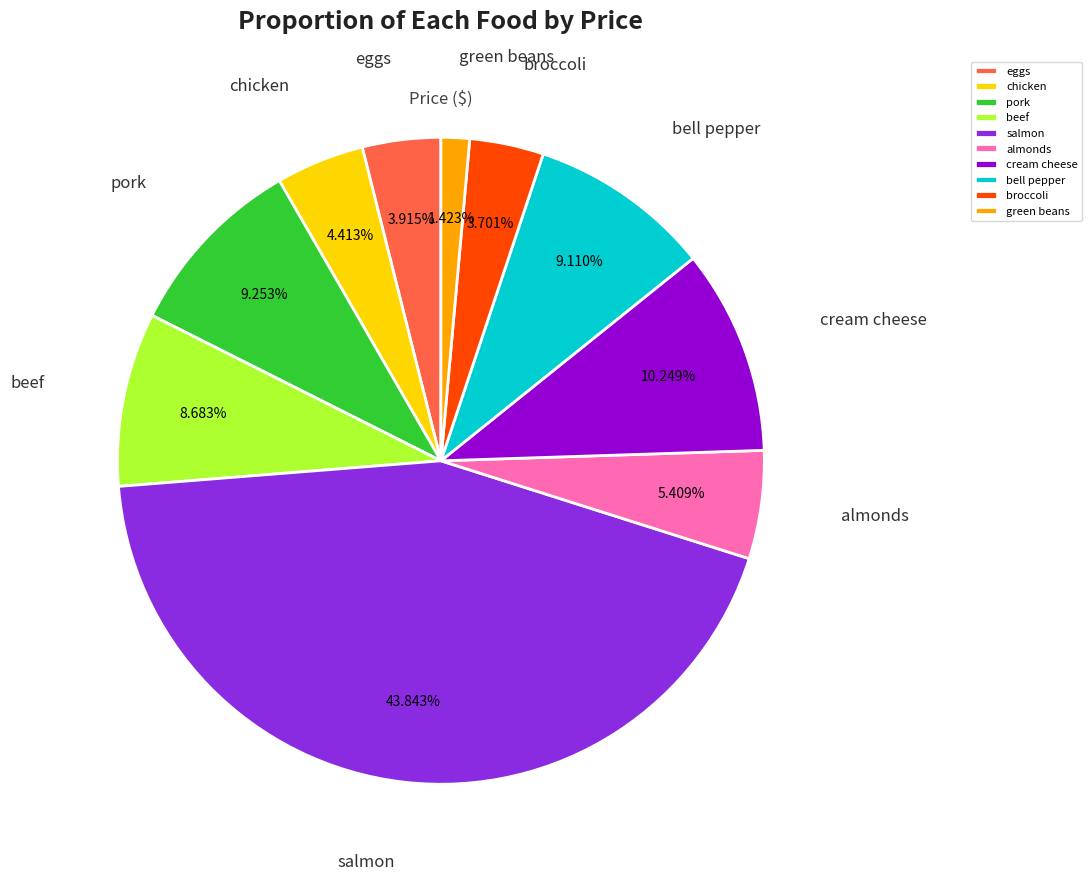

Which slice is the largest?

salmon